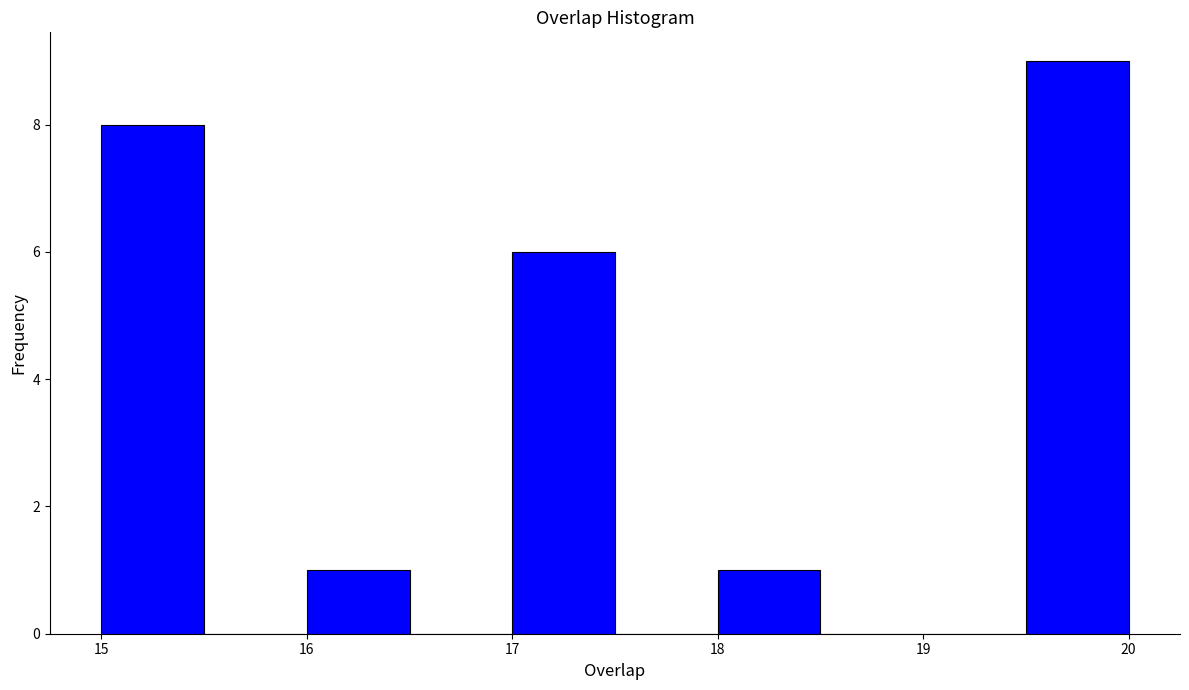

Which range on the x-axis has the tallest bar?

19.5 to 20.0